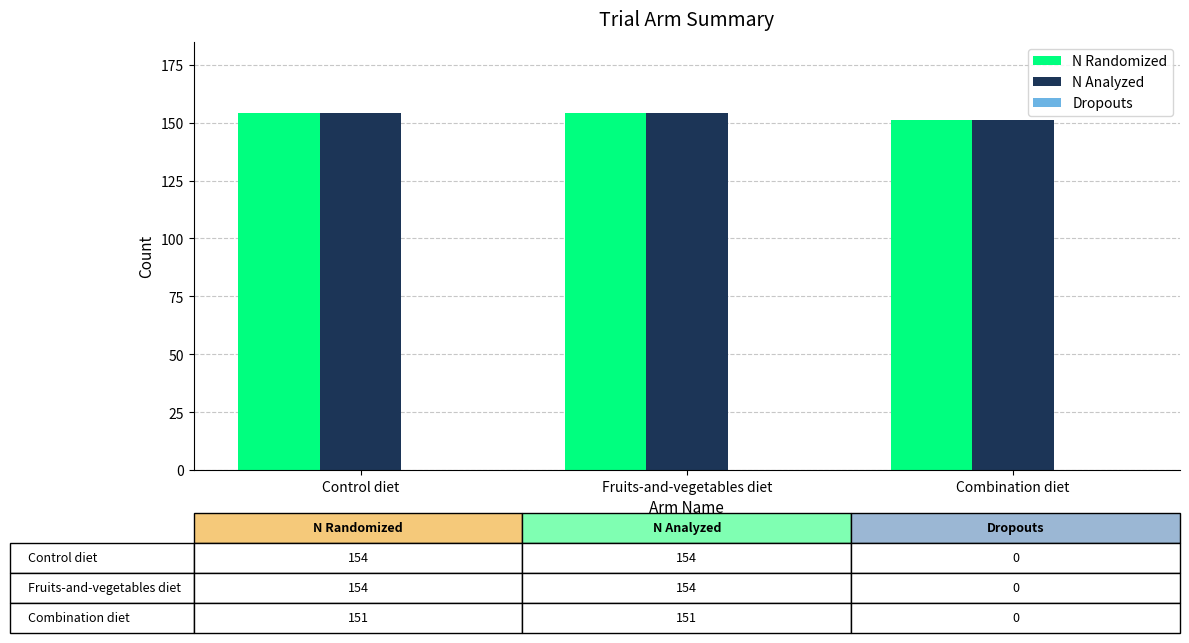

How many bars are there in each group?

2